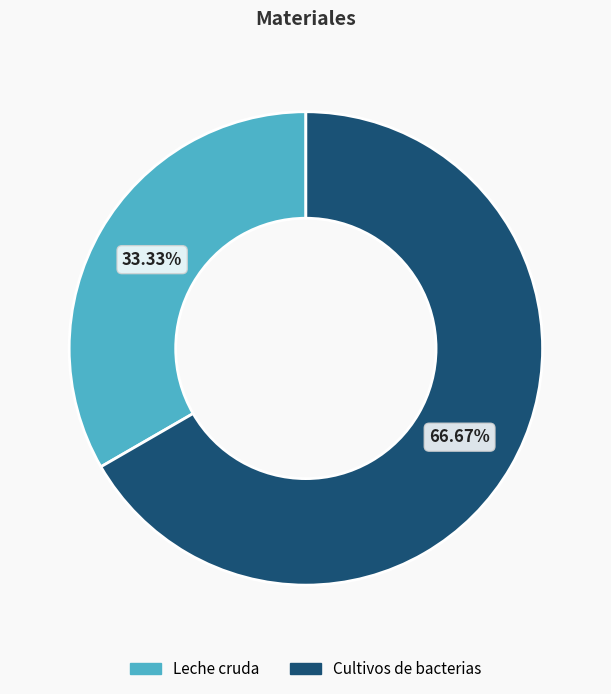

Approximately how many times larger is the value at Leche cruda compared to Cultivos de bacterias?

0.5